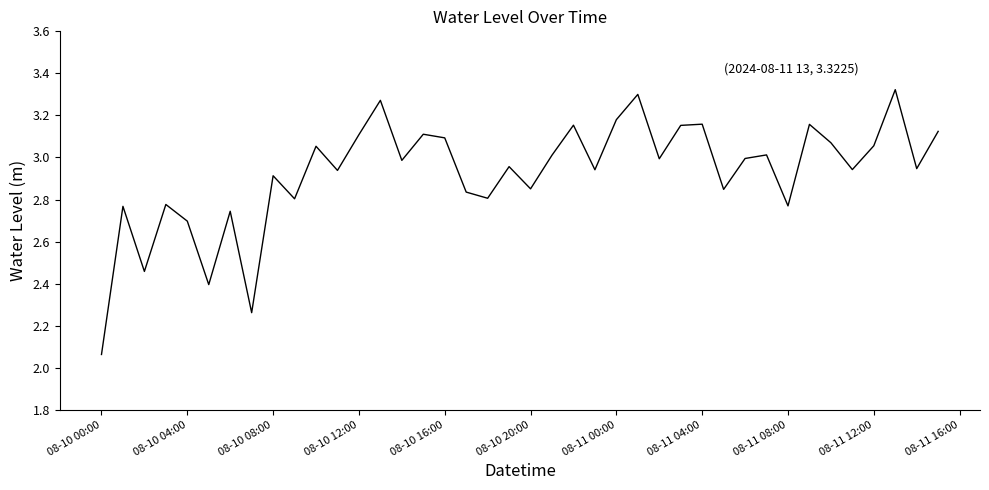

At which label is the value closest to 2?

08-10 00:00